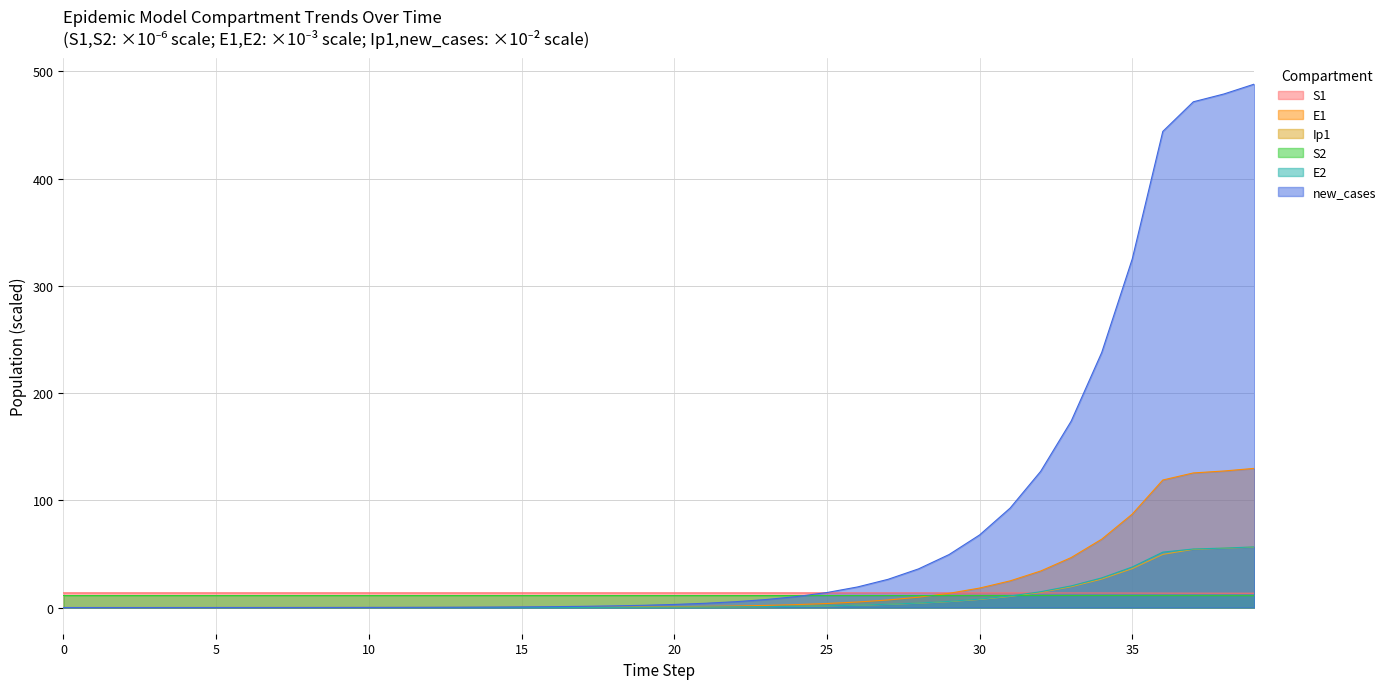

Is it true that S1 equals 9.5 at 18?

False